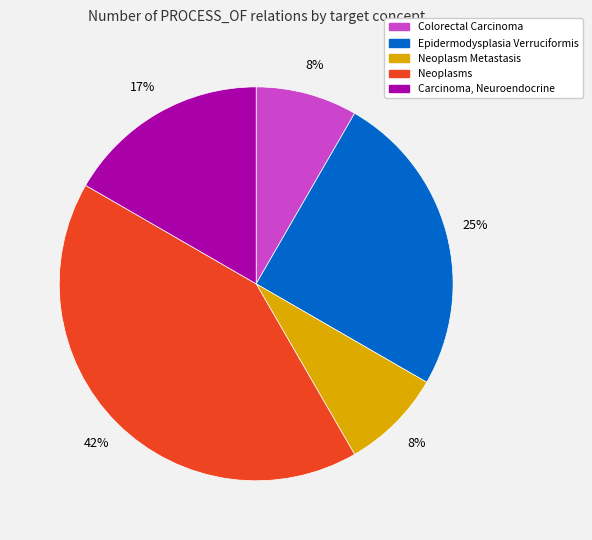

Count the number of slices in the pie.

5